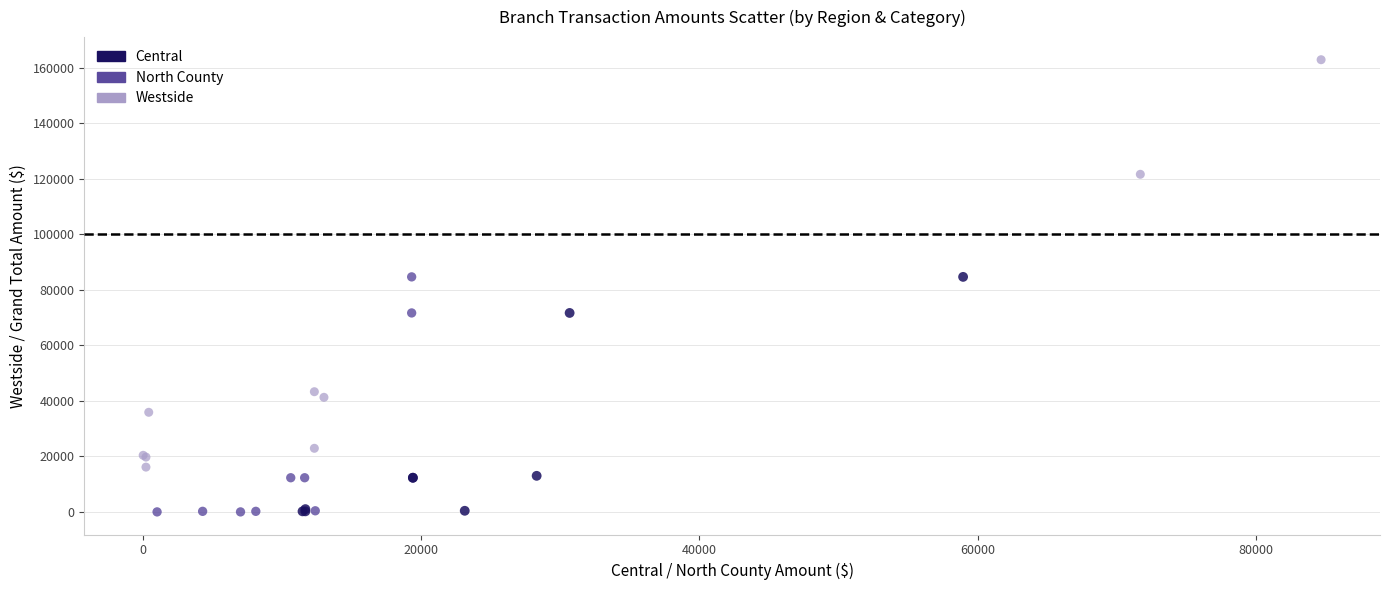

Which series reaches the maximum Y coordinate?

Westside